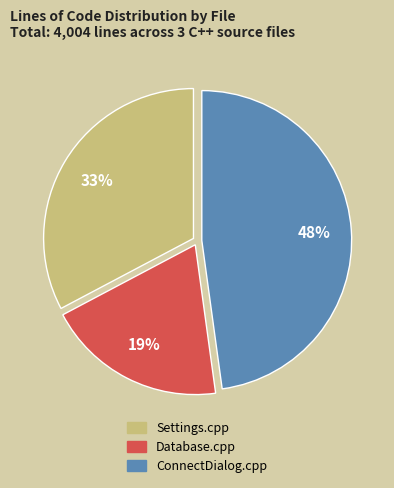

Which category has the smallest portion of the pie?

Database.cpp